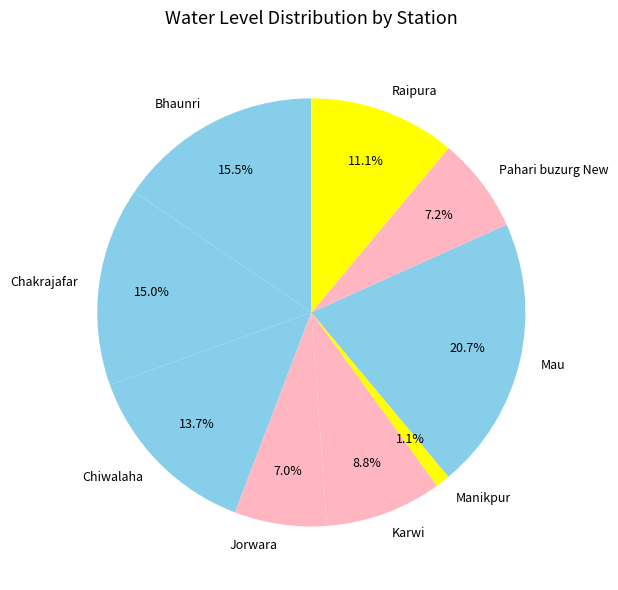

To the nearest percent, what percentage of the pie is Chakrajafar?

15%